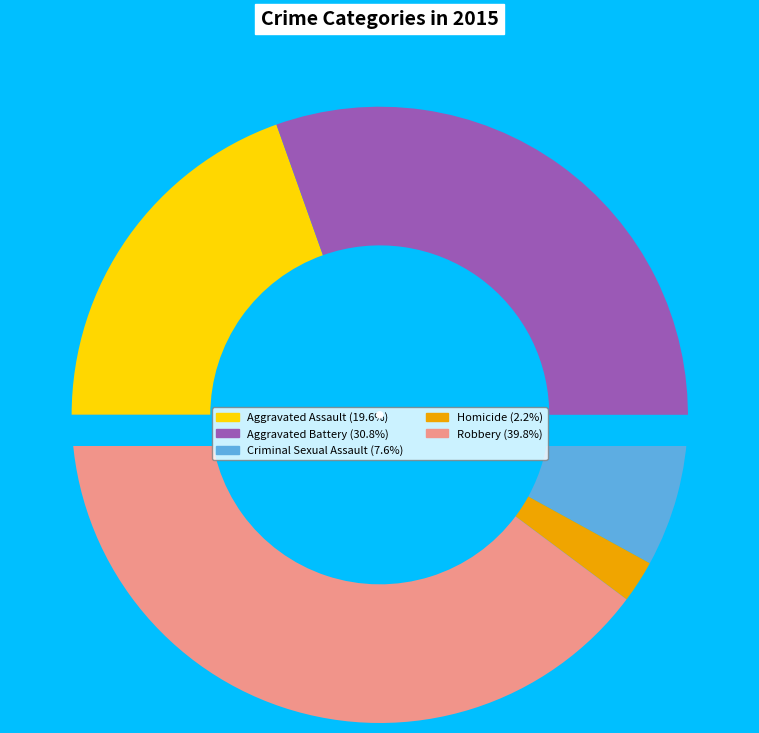

To the nearest percent, what is the difference between the largest and smallest slice percentages?

38%